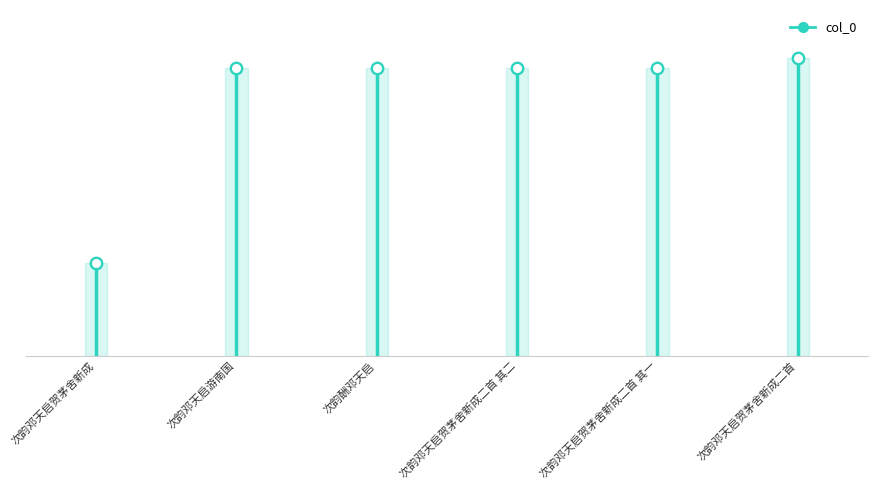

Which has a higher value, 次韵邓天启贺茅舍新成 or 次韵邓天启贺茅舍新成二首 其一?

次韵邓天启贺茅舍新成二首 其一